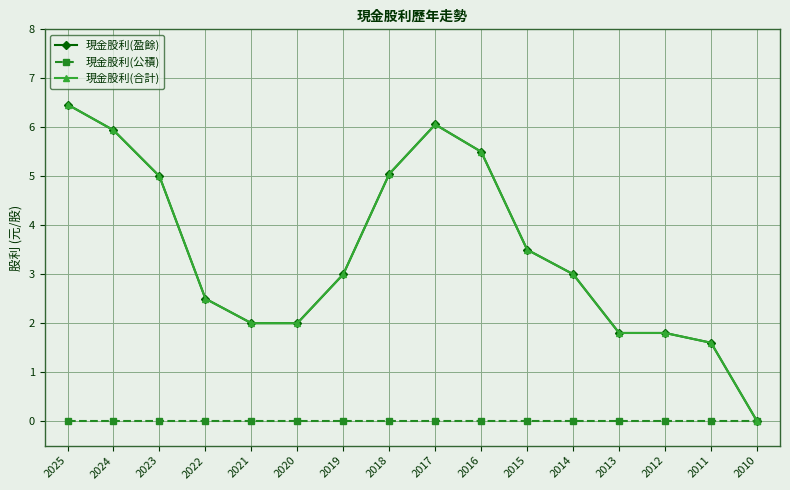

What is the value of the 現金股利(盈餘) point at the 8th from the left?

5.0